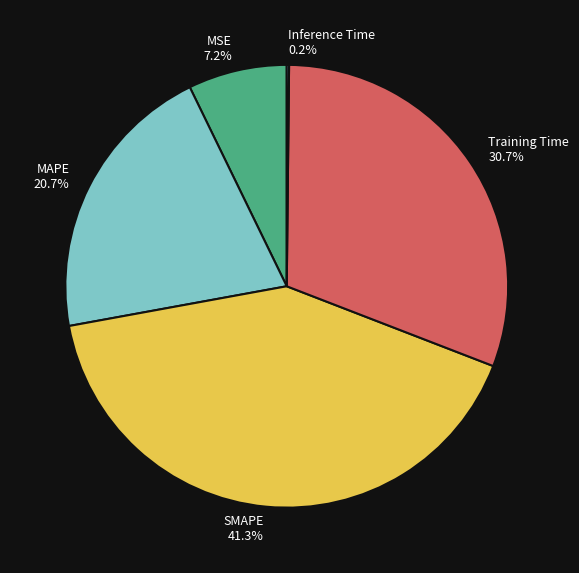

To the nearest percent, what portion does MAPE represent?

21%